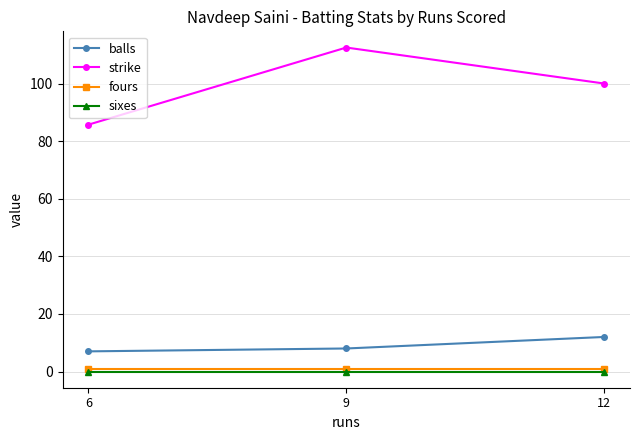

Which series has the largest total across all categories?

strike